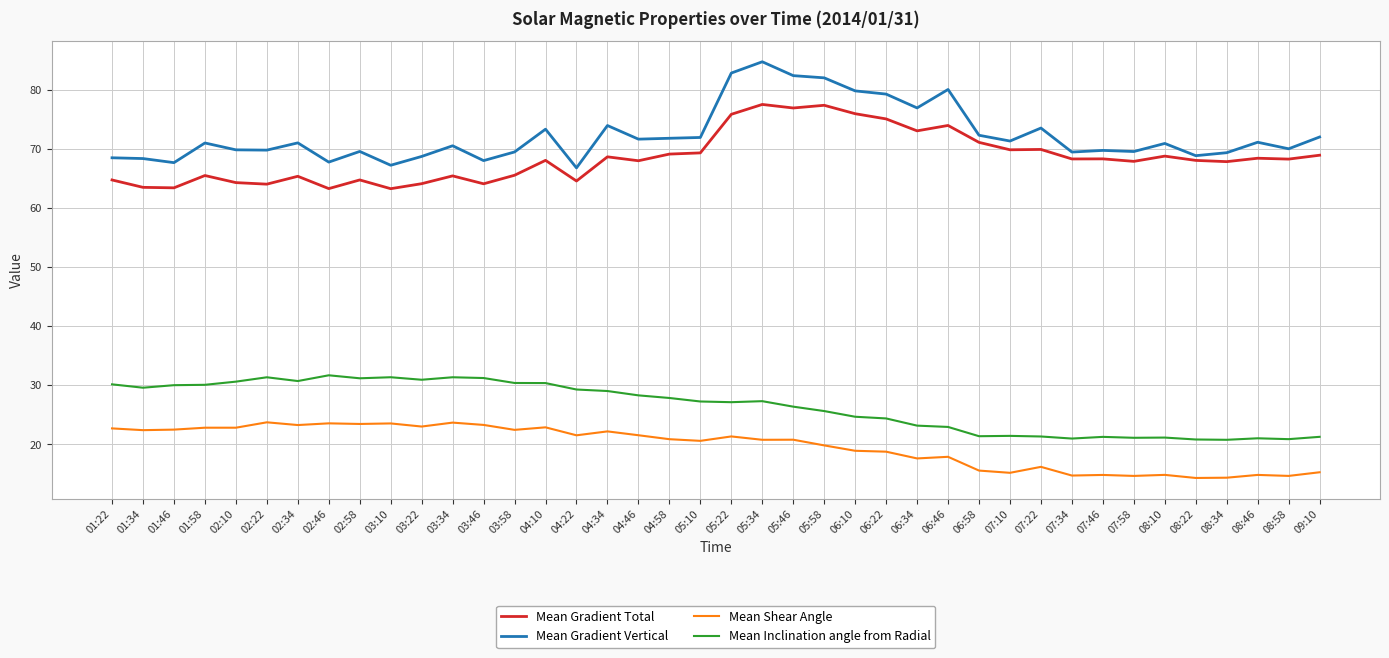

List the series in order of their peak value, lowest first.

Mean Shear Angle, Mean Inclination angle from Radial, Mean Gradient Total, Mean Gradient Vertical